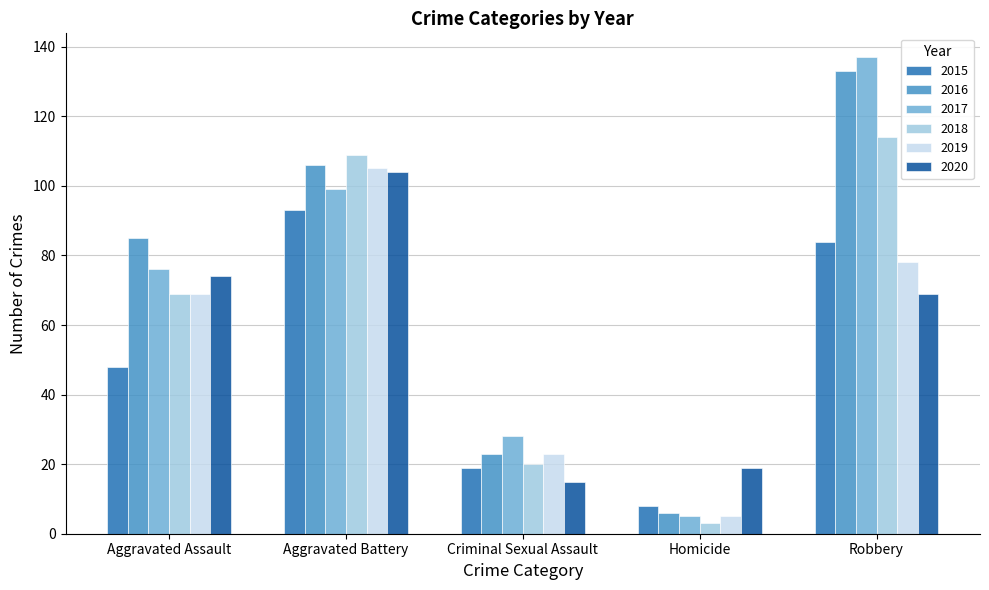

What is the sum of the 2018 values at Aggravated Battery and Criminal Sexual Assault?

129